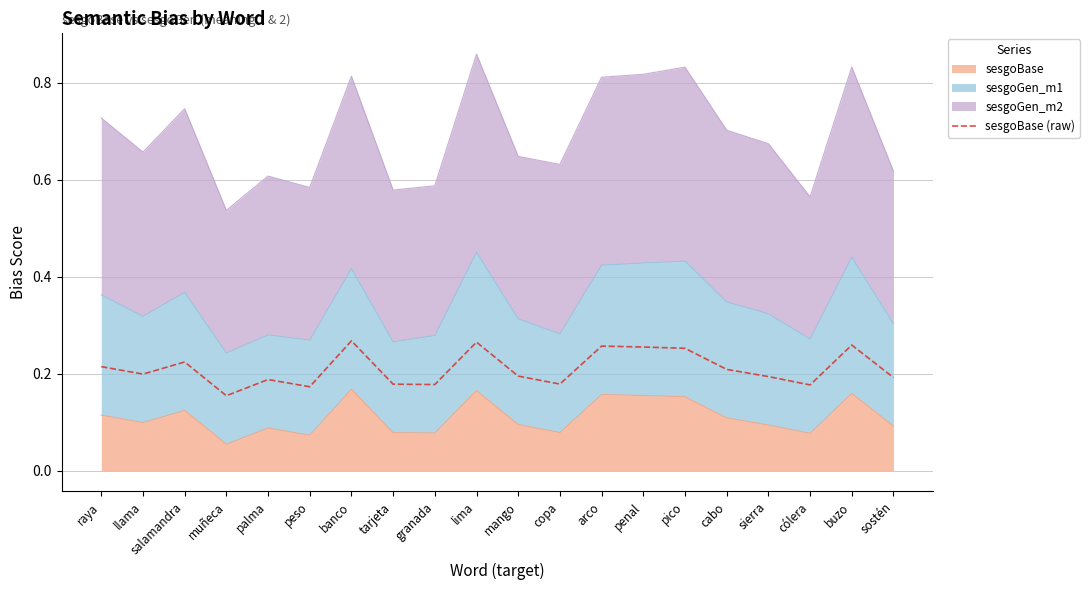

What is the sum of the values at salamandra and sostén?

0.4